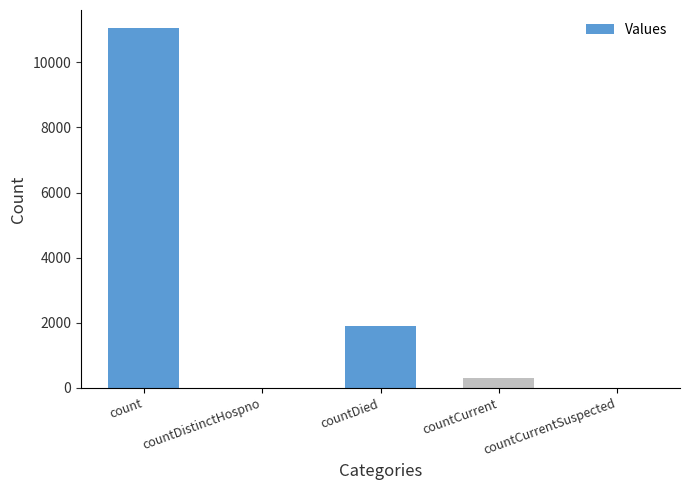

What is the sum of all values?

13261